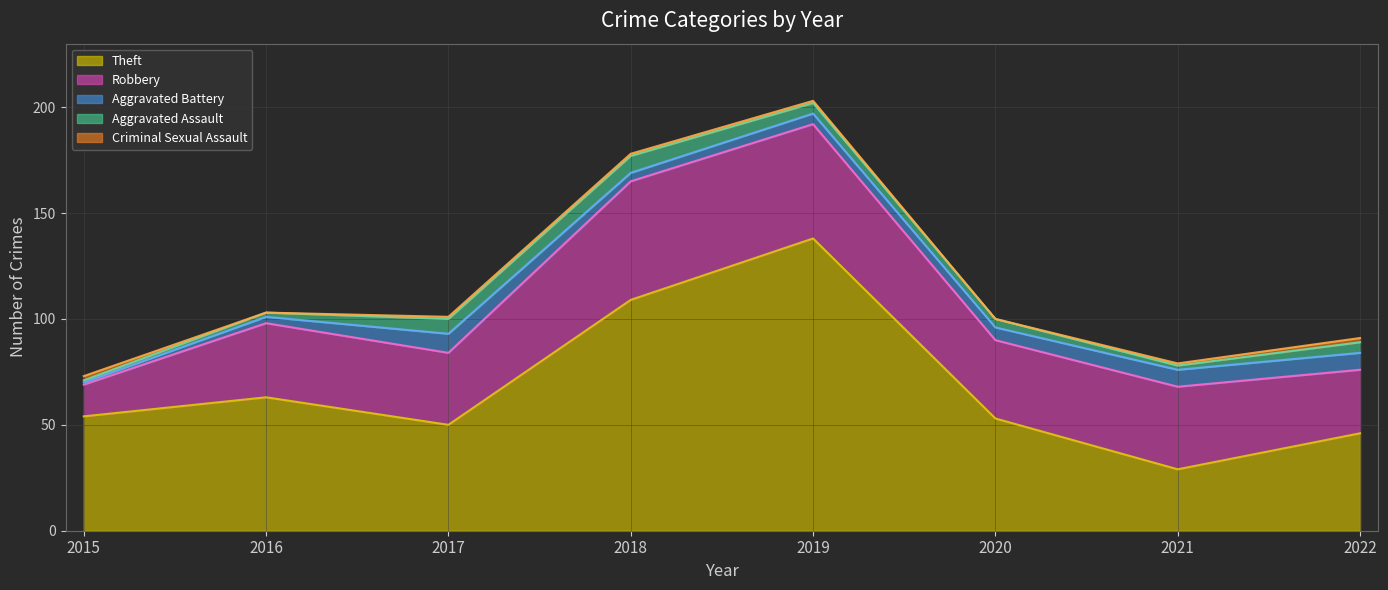

What is the approximate value of Aggravated Battery at 2016?

3